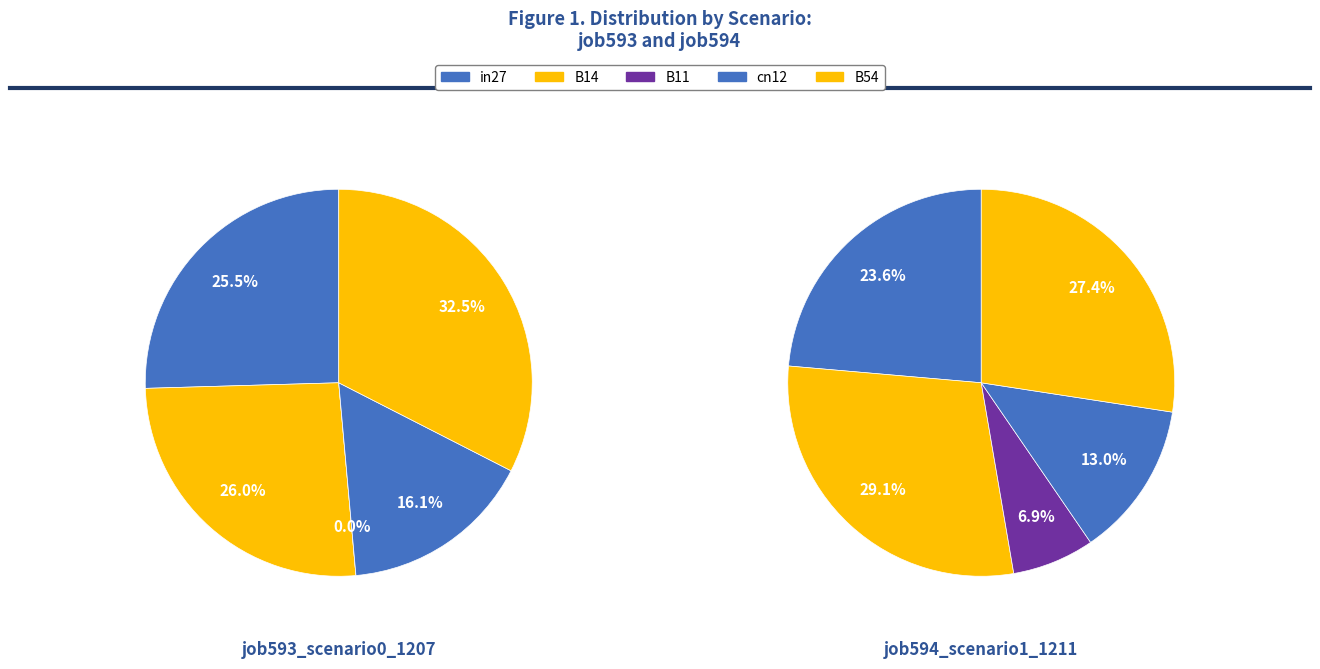

To the nearest percent, what is the average slice percentage?

20%